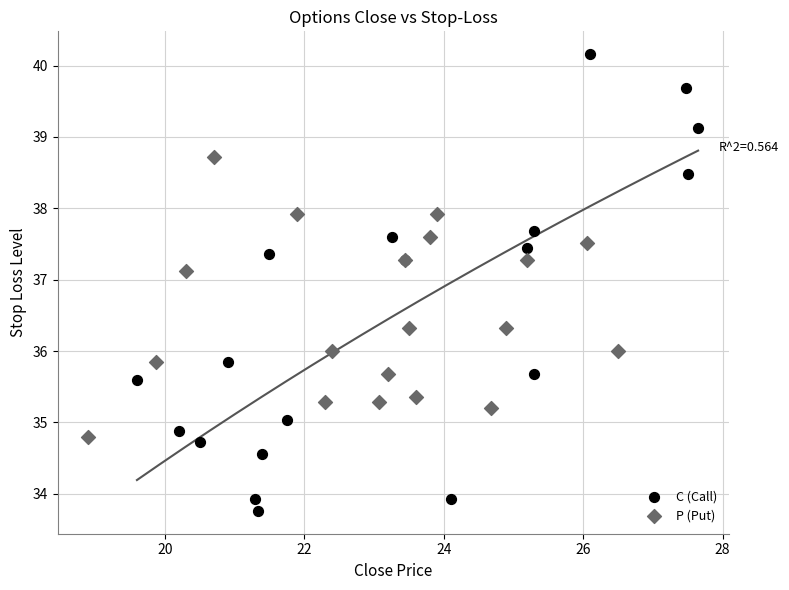

Which series reaches the maximum Y coordinate?

C (Call)